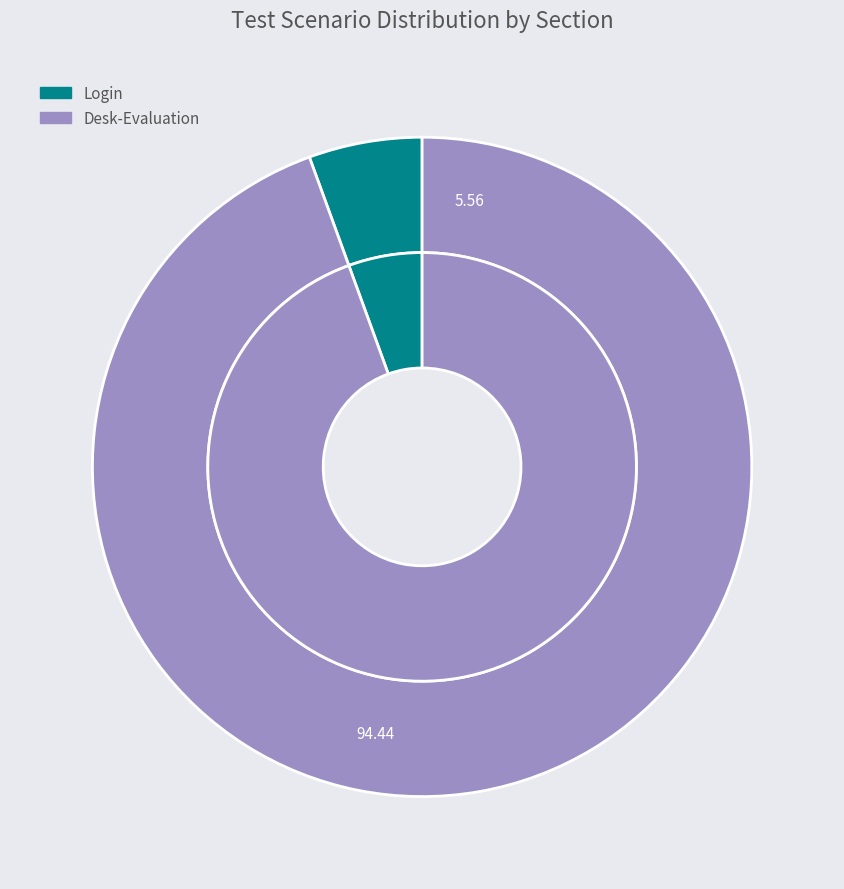

Is it true that Login is 16% of the pie?

False